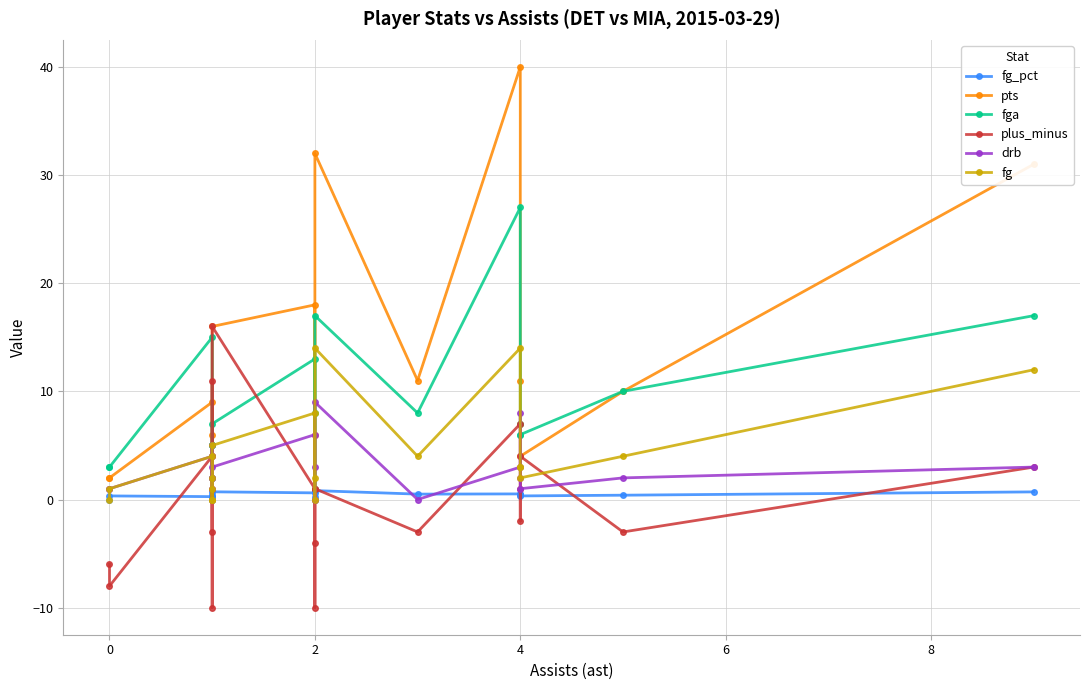

The plus_minus series shows 1.7 at 4. True or false?

False